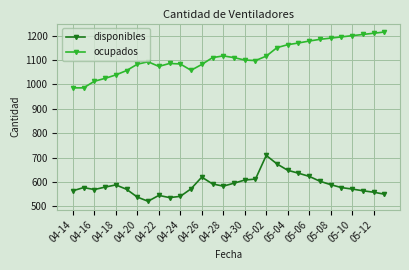

Which series has the largest total across all categories?

ocupados